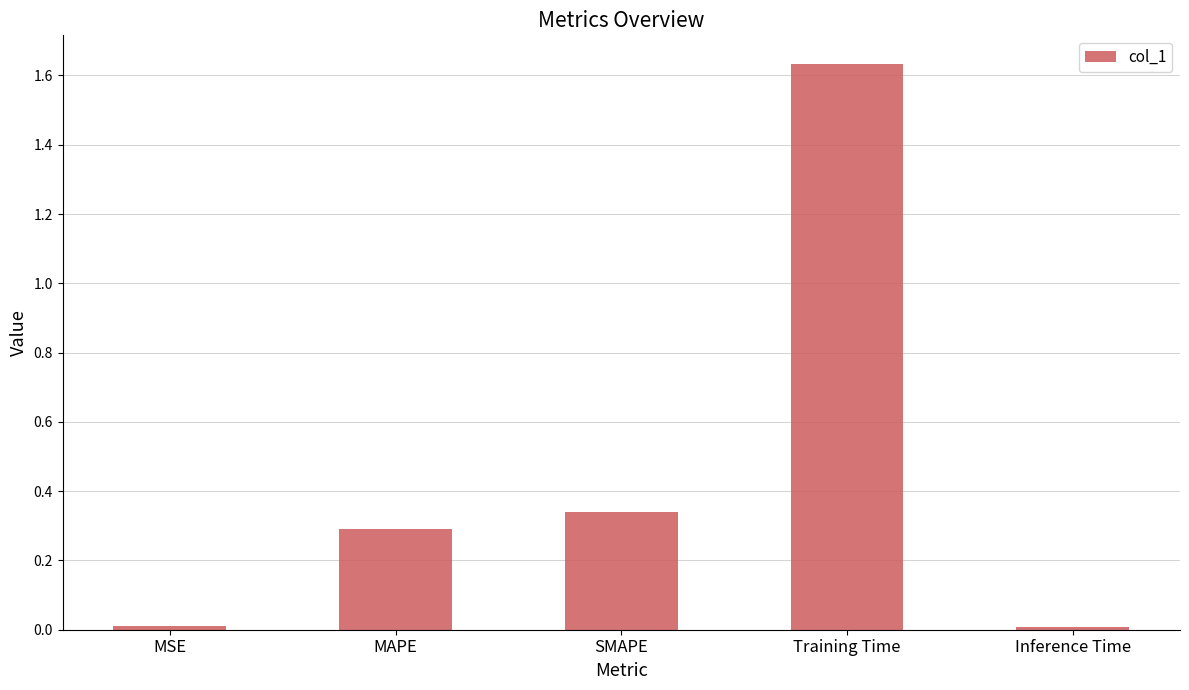

The chart shows a value of 0.0 at MSE. True or false?

True